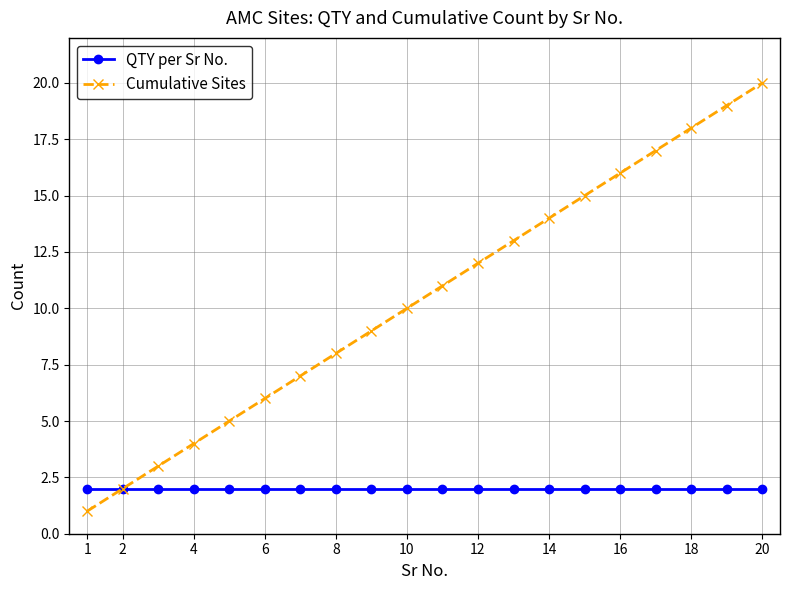

Which series has the largest range (max minus min)?

Cumulative Sites